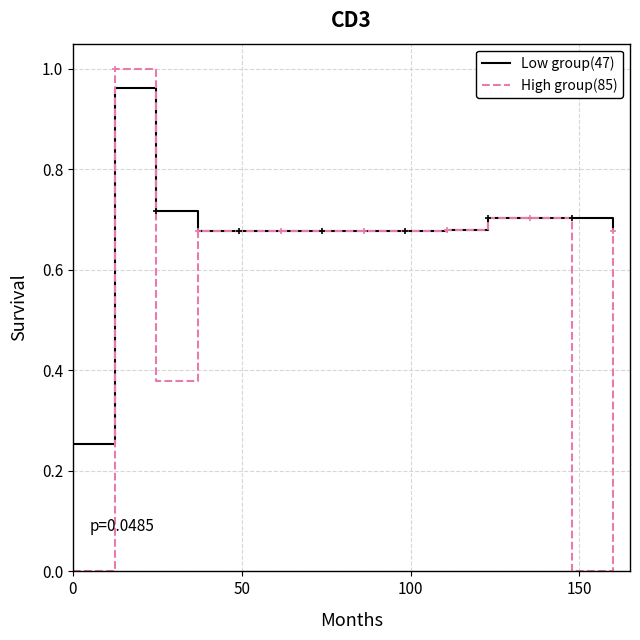

In Low group(47), how many points are higher than both neighbors (excluding endpoints)?

1